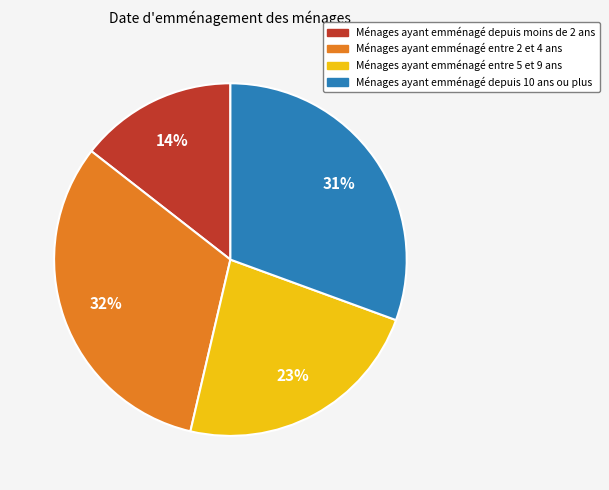

Rank the categories by value from lowest to highest.

Ménages ayant emménagé depuis moins de 2 ans, Ménages ayant emménagé entre 5 et 9 ans, Ménages ayant emménagé depuis 10 ans ou plus, Ménages ayant emménagé entre 2 et 4 ans